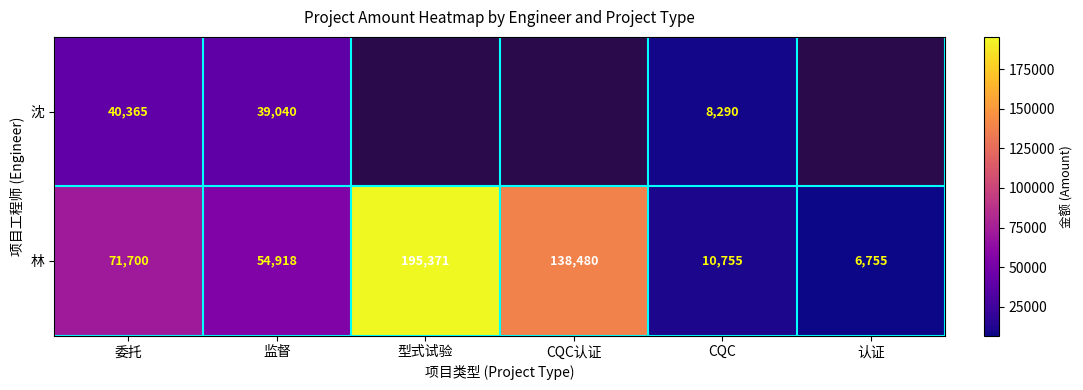

Rank the categories by 林 value from highest to lowest.

型式试验, CQC认证, 委托, 监督, CQC, 认证